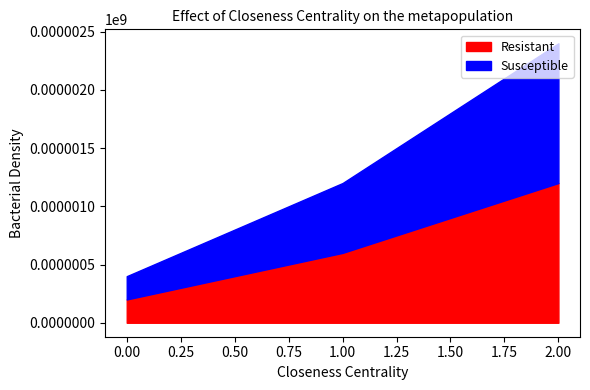

How many data points in Resistant are less than 600?

1